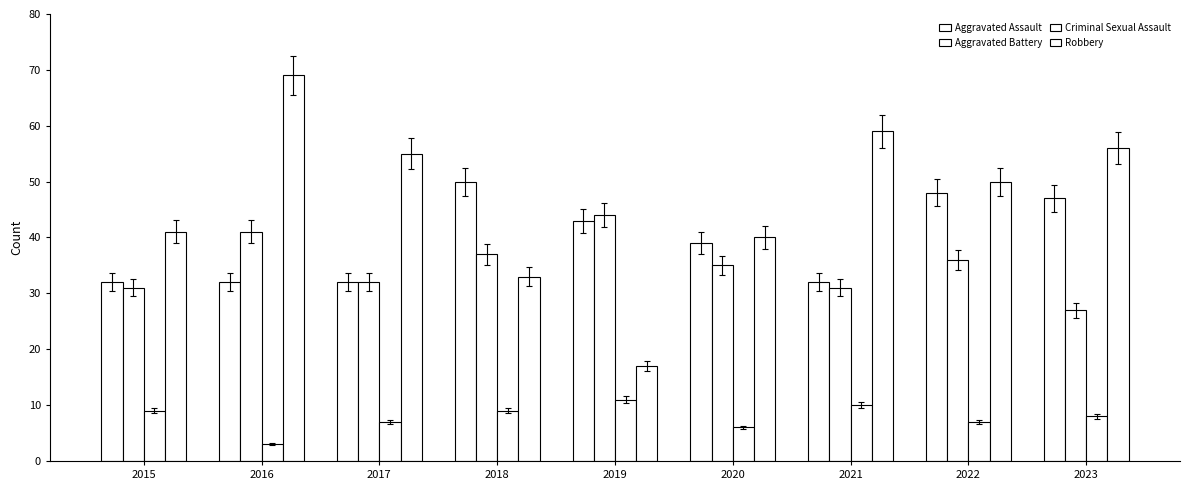

What is the difference between the second highest and minimum values in the Criminal Sexual Assault series?

7